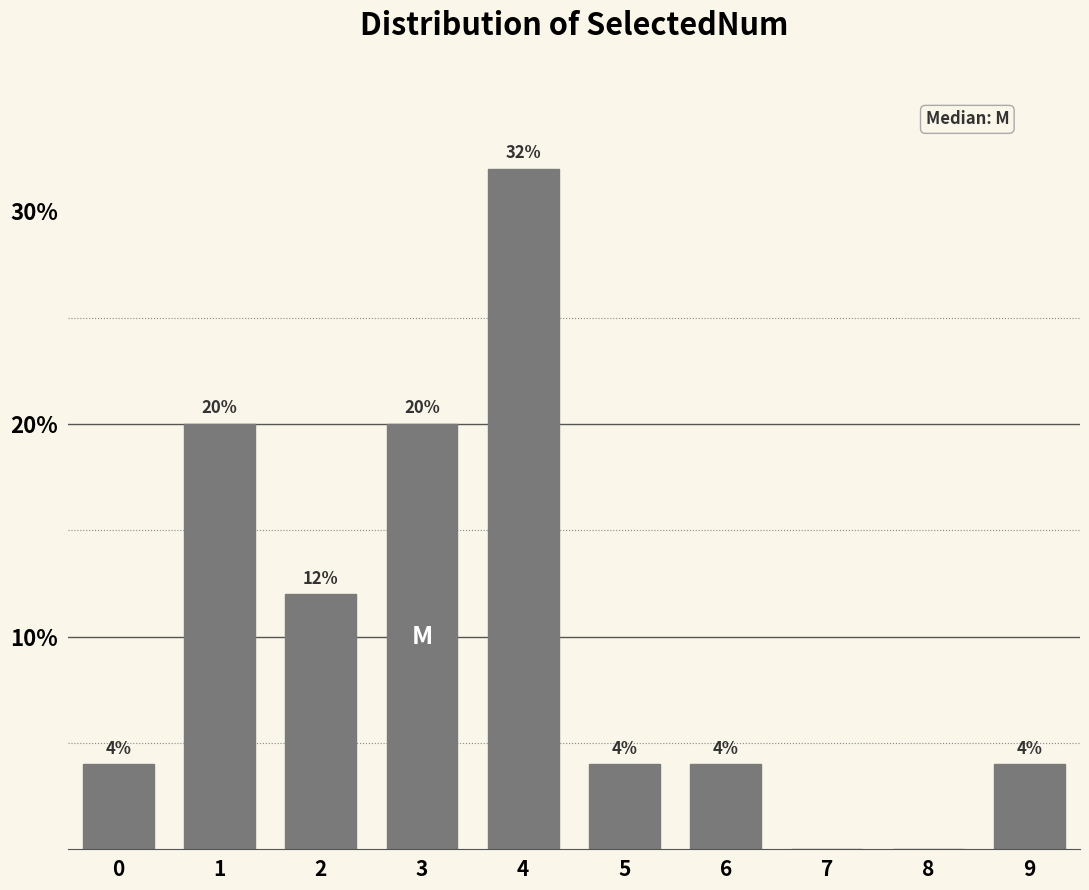

Reading right to left, extract all data points from this chart.

9=4	8=0	7=0	6=4	5=4	4=32	3=20	2=12	1=20	0=4